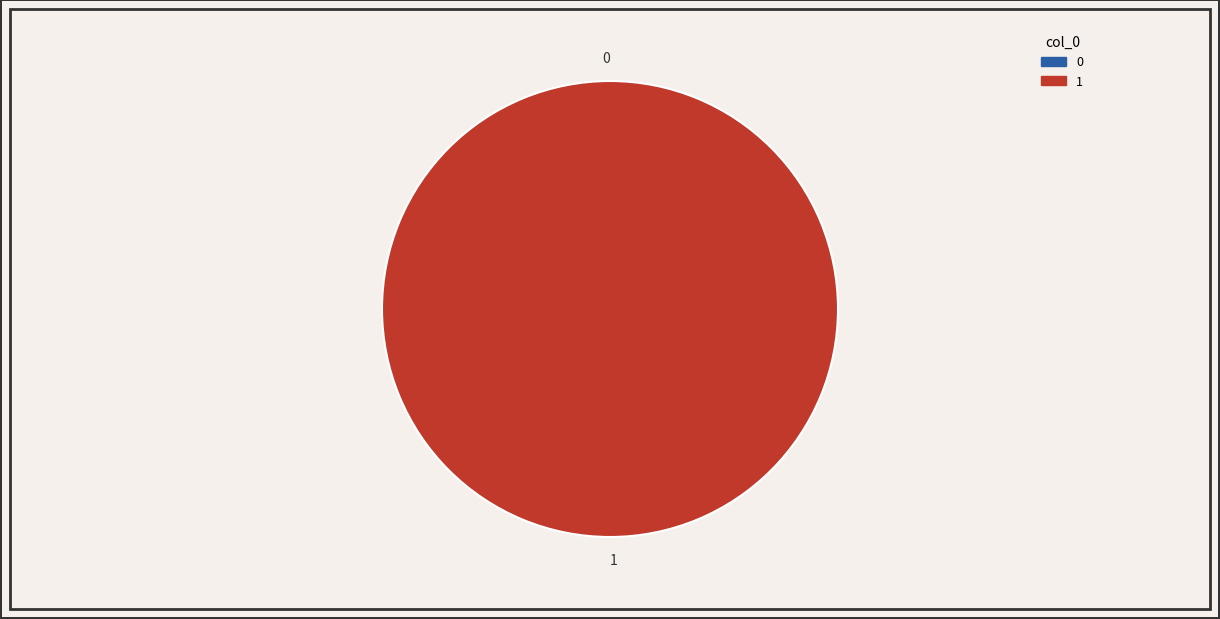

To the nearest percent, what is the average slice percentage?

50%